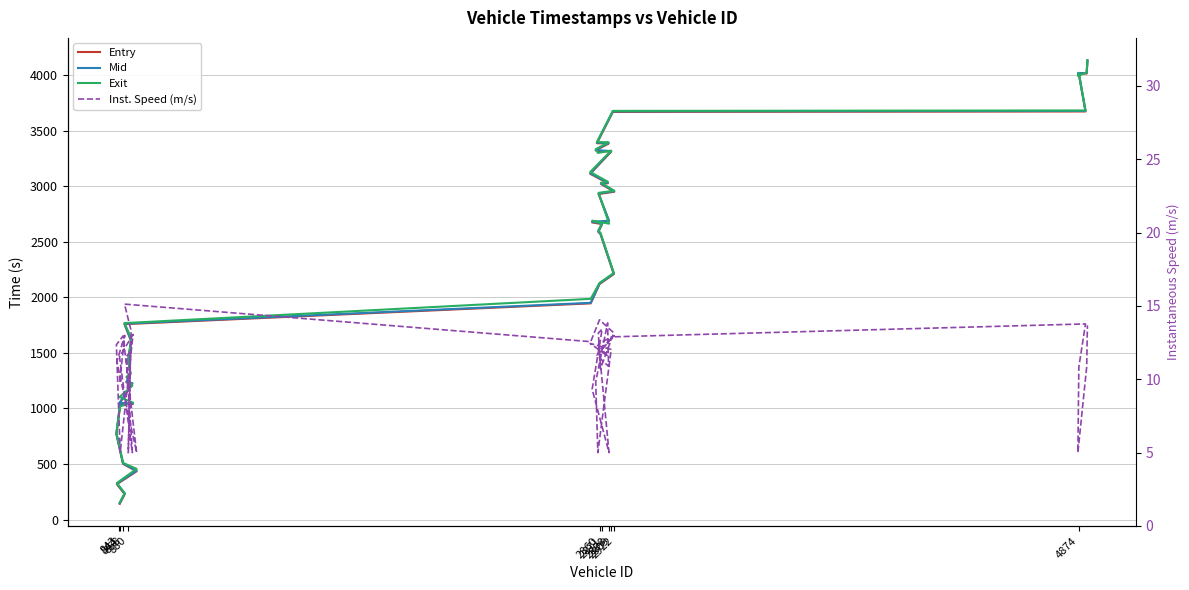

True or false: Entry has more than 2 interior local peaks.

False